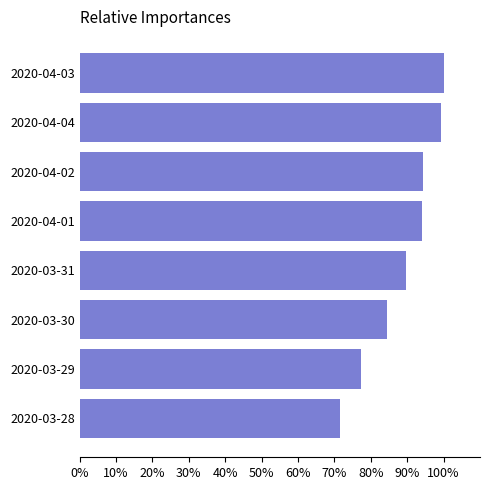

Is it true that the value at 2020-03-29 is 77.3?

True